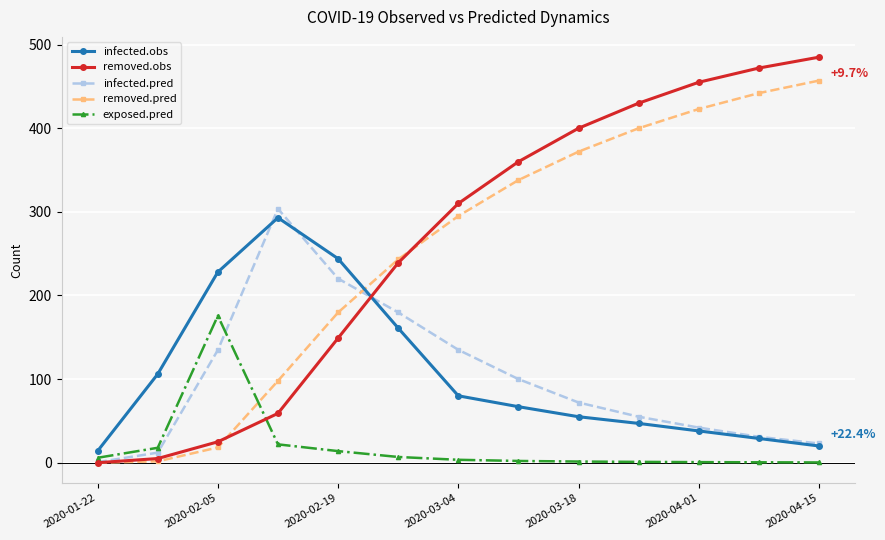

True or false: removed.obs and infected.obs intersect in this chart.

True